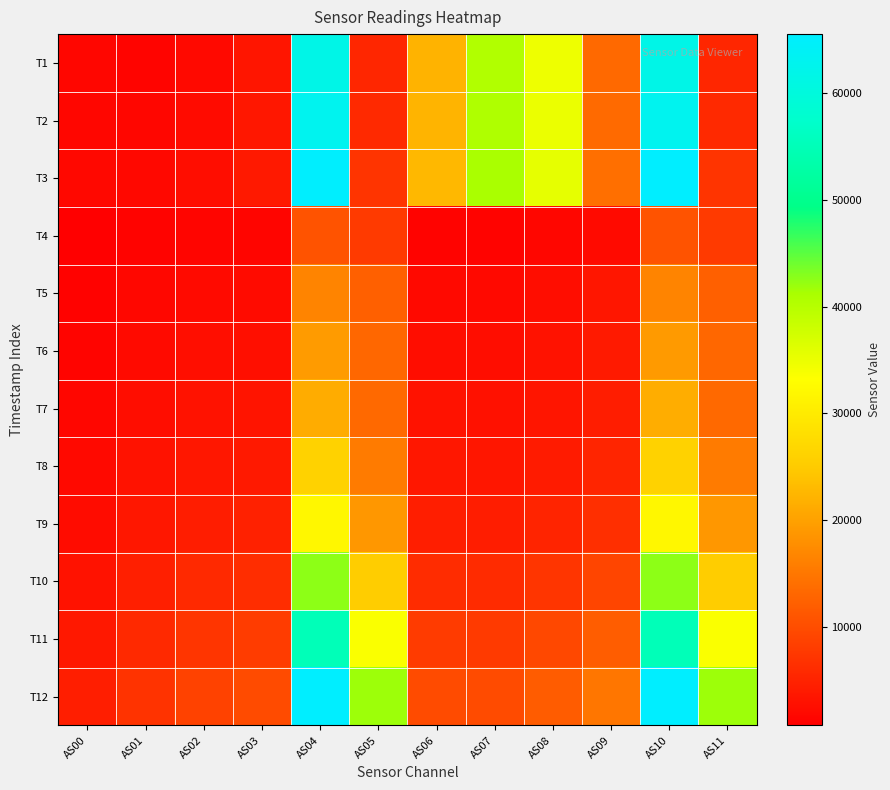

At how many categories does at least one series exceed 36840?

5